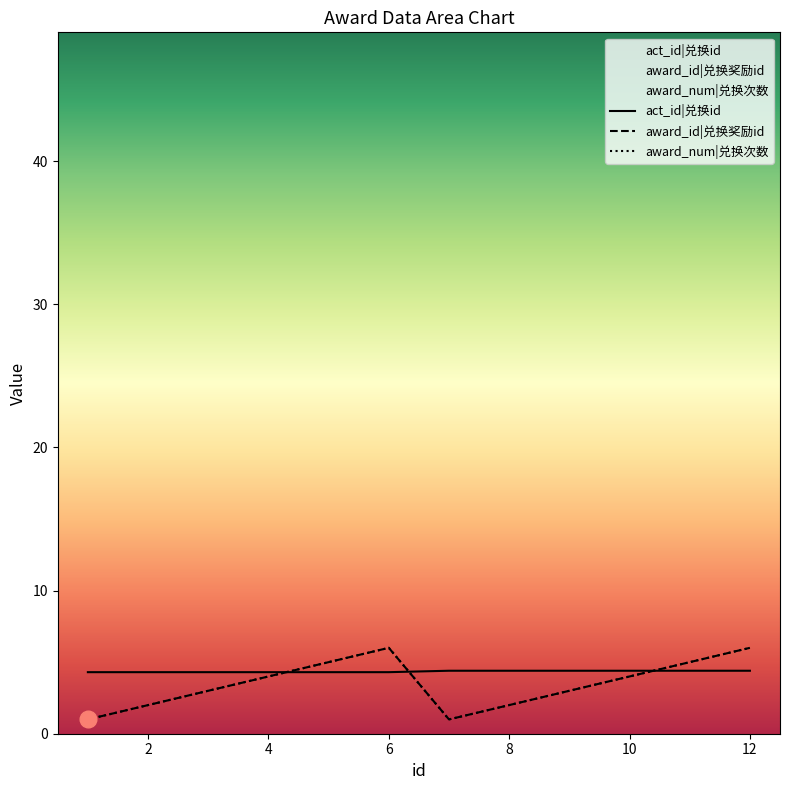

Is this an area chart (filled region under the line)?

No